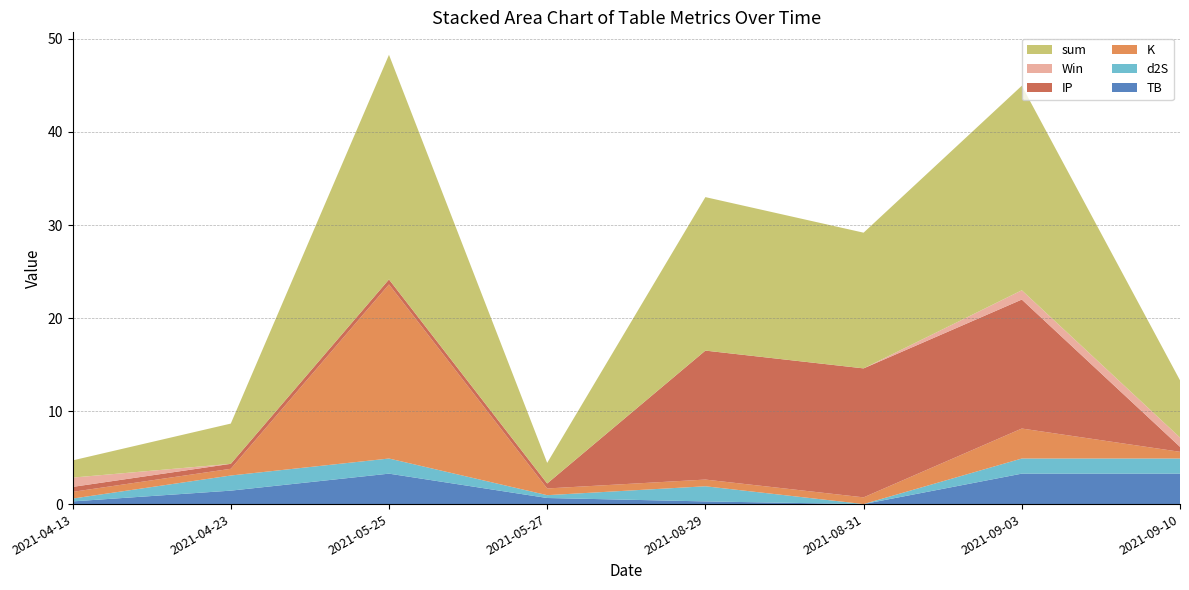

Reading right to left, list all the values displayed in this chart.

TB: 2021-09-10=3.3	2021-09-03=3.3	2021-08-31=0.0	2021-08-29=0.3	2021-05-27=0.7	2021-05-25=3.3	2021-04-23=1.4	2021-04-13=0.3
d2S: 2021-09-10=1.6	2021-09-03=1.6	2021-08-31=0.0	2021-08-29=1.6	2021-05-27=0.3	2021-05-25=1.6	2021-04-23=1.6	2021-04-13=0.3
K: 2021-09-10=0.7	2021-09-03=3.2	2021-08-31=0.7	2021-08-29=0.7	2021-05-27=0.7	2021-05-25=18.7	2021-04-23=0.7	2021-04-13=0.7
IP: 2021-09-10=0.5	2021-09-03=13.9	2021-08-31=13.9	2021-08-29=13.9	2021-05-27=0.5	2021-05-25=0.5	2021-04-23=0.5	2021-04-13=0.5
Win: 2021-09-10=1.0	2021-09-03=1.0	2021-08-31=0.0	2021-08-29=0.0	2021-05-27=0.0	2021-05-25=0.0	2021-04-23=0.0	2021-04-13=1.0
sum: 2021-09-10=6.2	2021-09-03=22.0	2021-08-31=14.6	2021-08-29=16.5	2021-05-27=2.2	2021-05-25=24.1	2021-04-23=4.3	2021-04-13=1.8